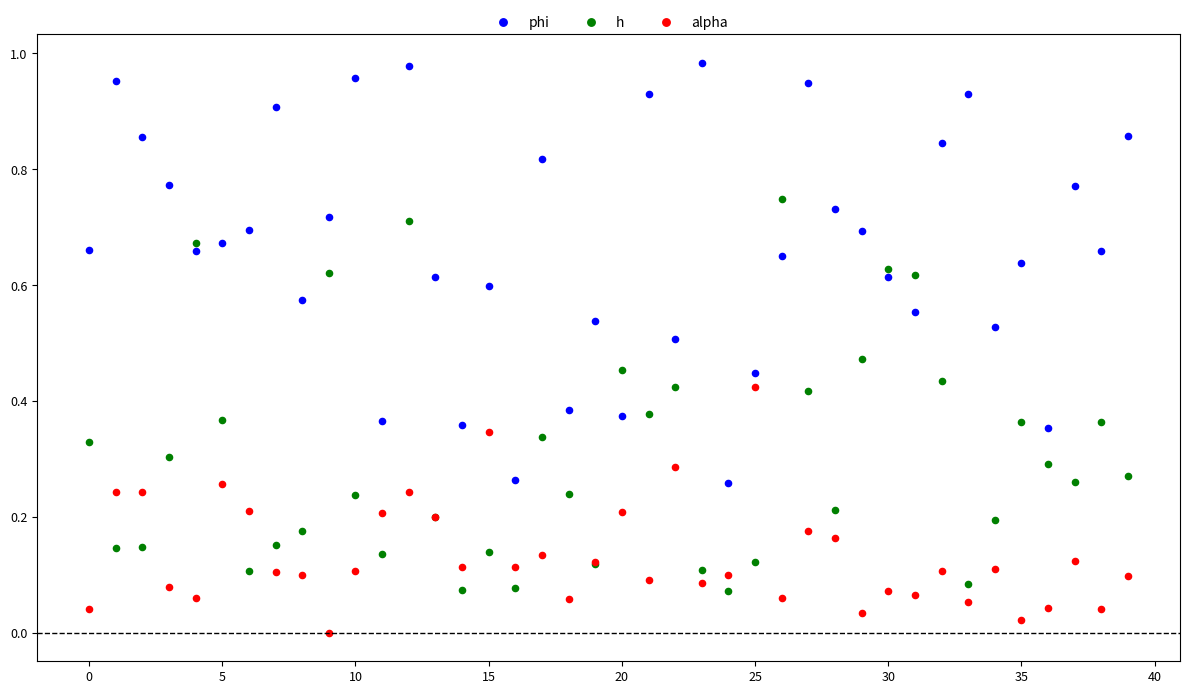

Which series contains the highest Y value?

phi